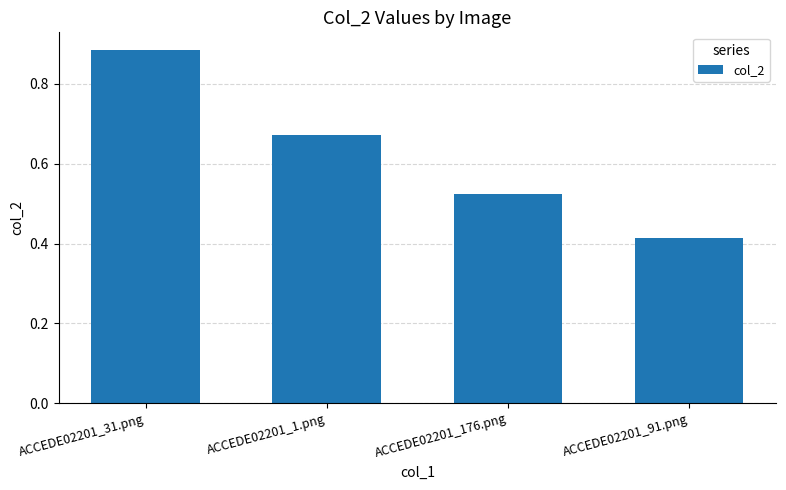

What is the label of the 1st bar from the left?

ACCEDE02201_31.png